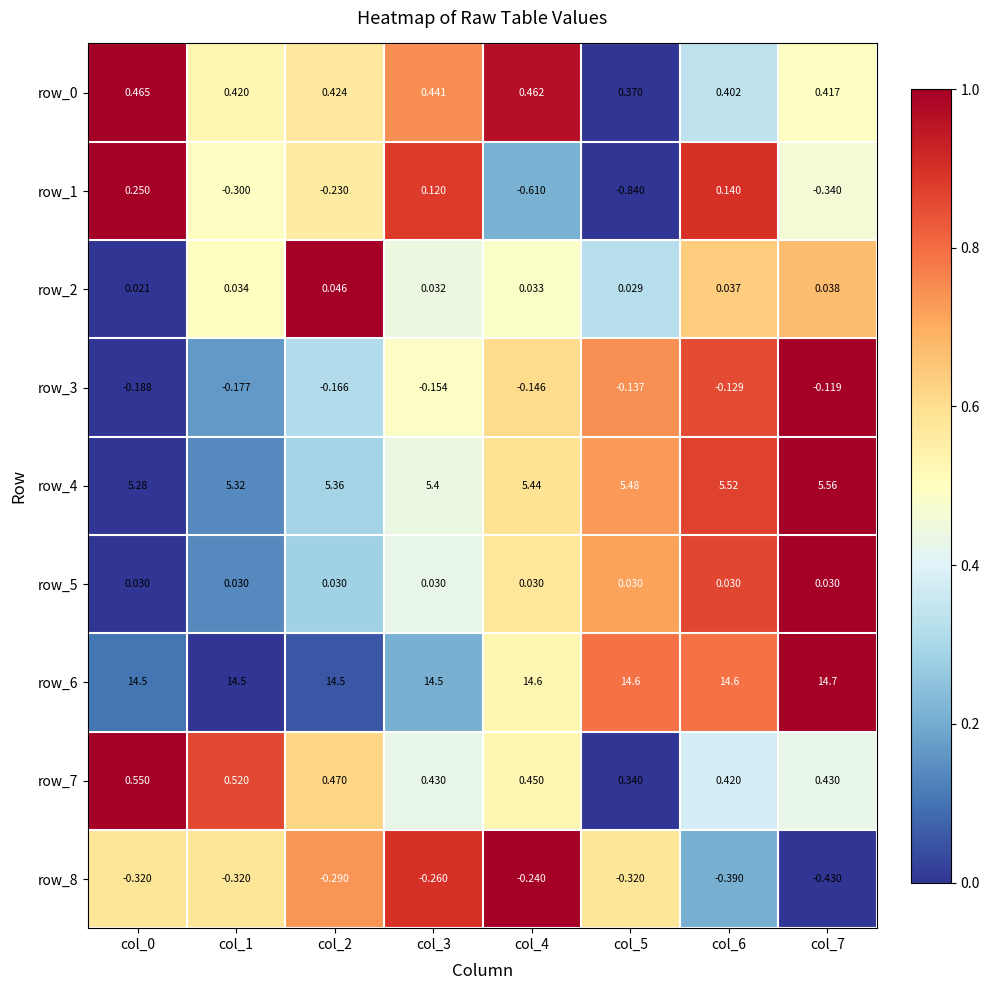

Is it true that row_6 equals 0.3 at col_3?

False